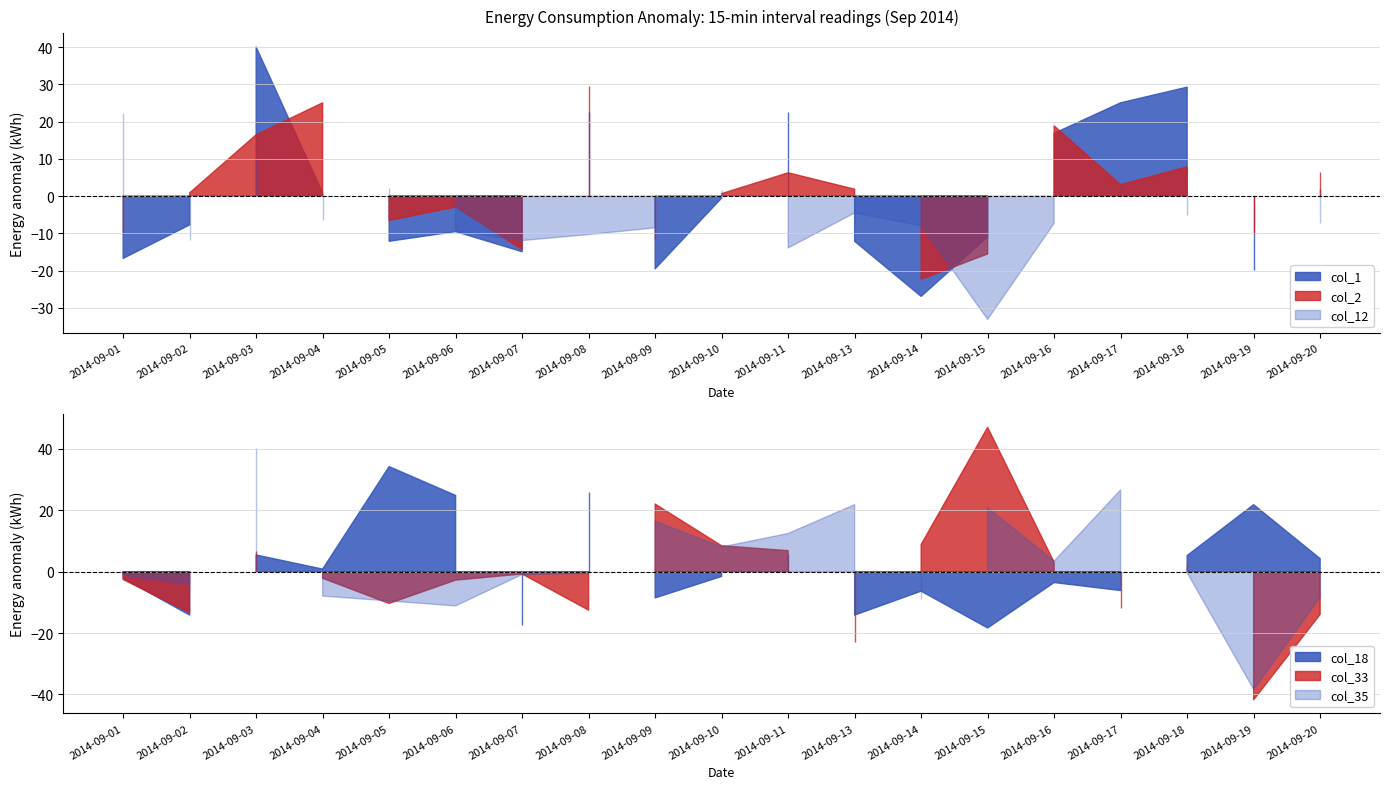

Where is the first local maximum for col_33?

2014-09-03